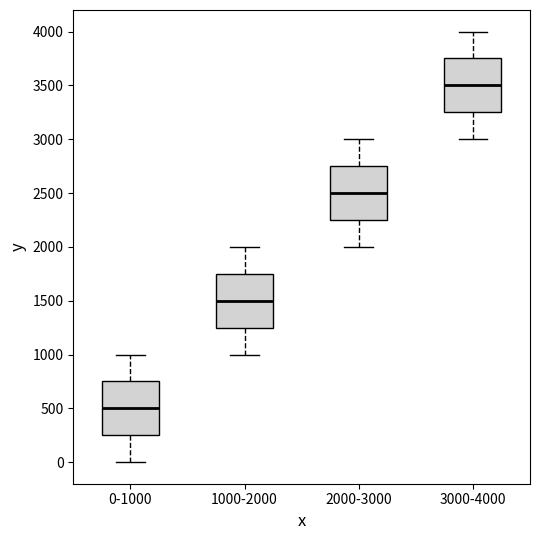

Where is the upper edge of the box for 3000-4000 on the y-axis? The values are not printed on the chart, so give them approximately, as read against the axis.

3750